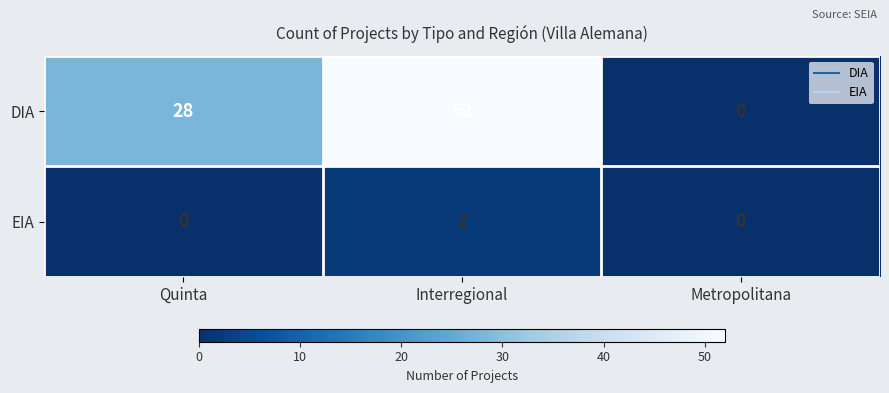

Reading left to right, extract all data points from this chart.

DIA: 28	52	0
EIA: 0	2	0